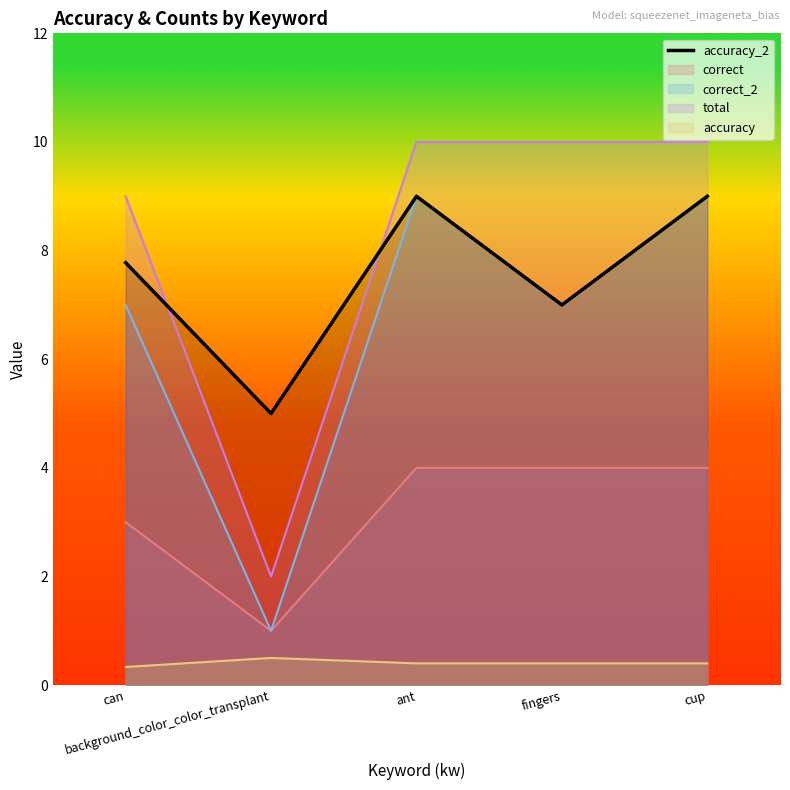

At which label is the value closest to 7?

fingers